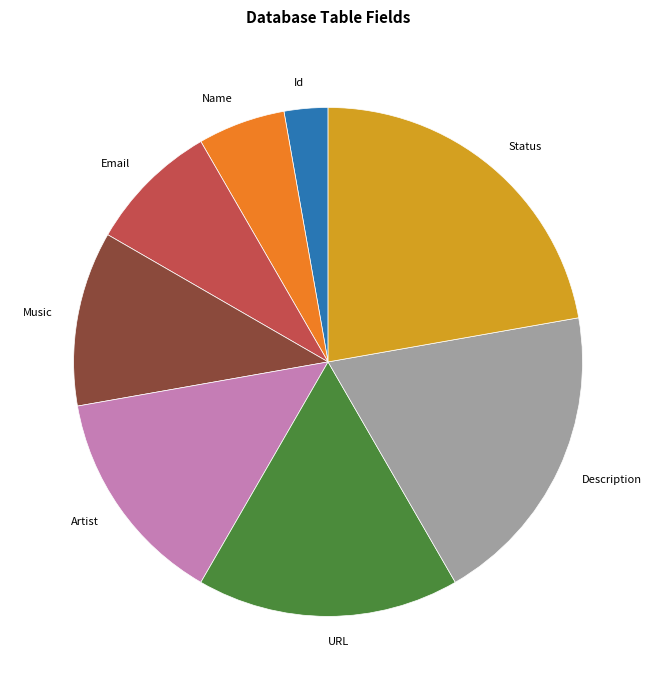

What is the ratio of the value at Description to the value at Status?

0.9